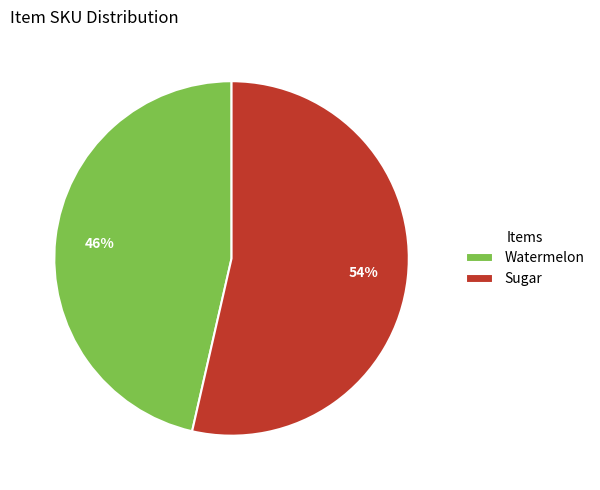

The Sugar slice represents 54% of the pie. True or false?

True